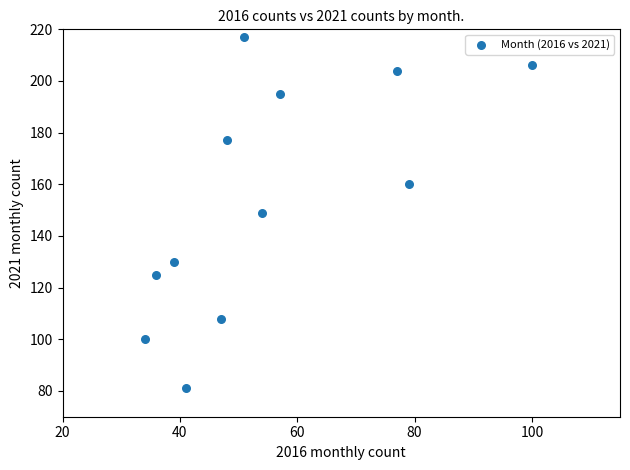

What is the range of X values (max minus min)?

66